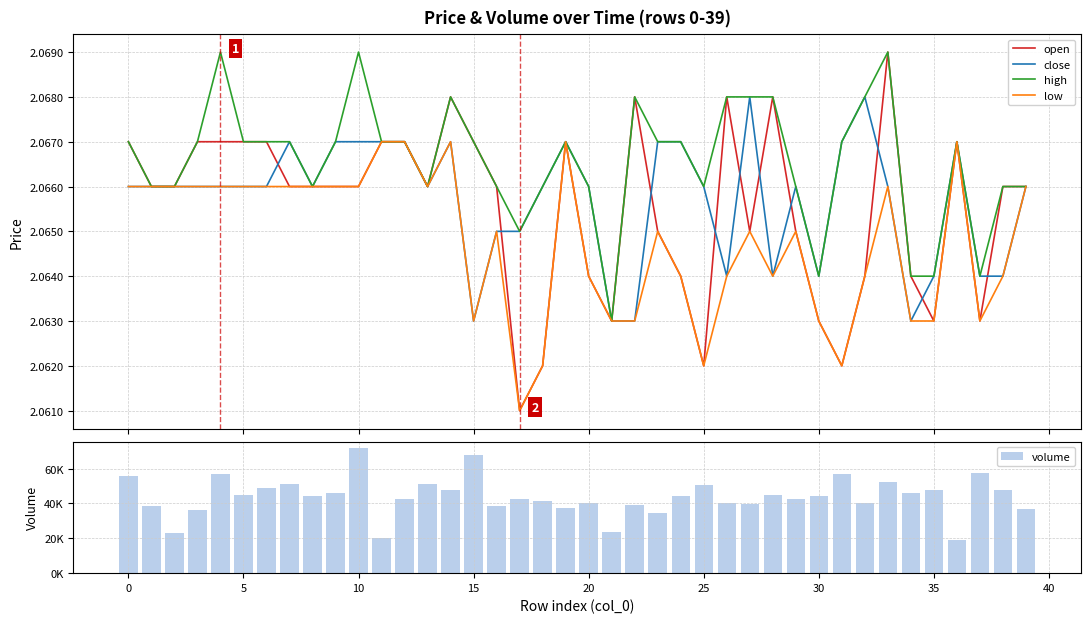

The low series shows 2.1 at 15. True or false?

True